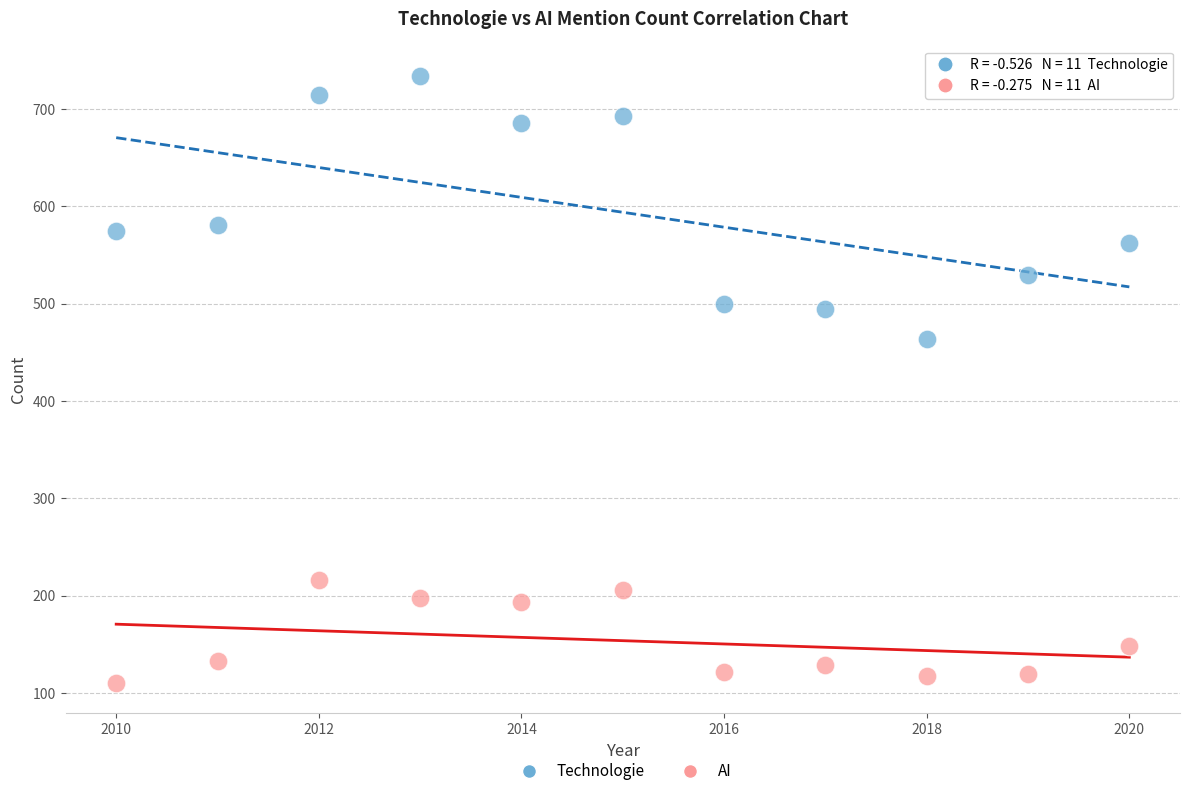

Across all data points, what is the range of Y values (max minus min)?

624